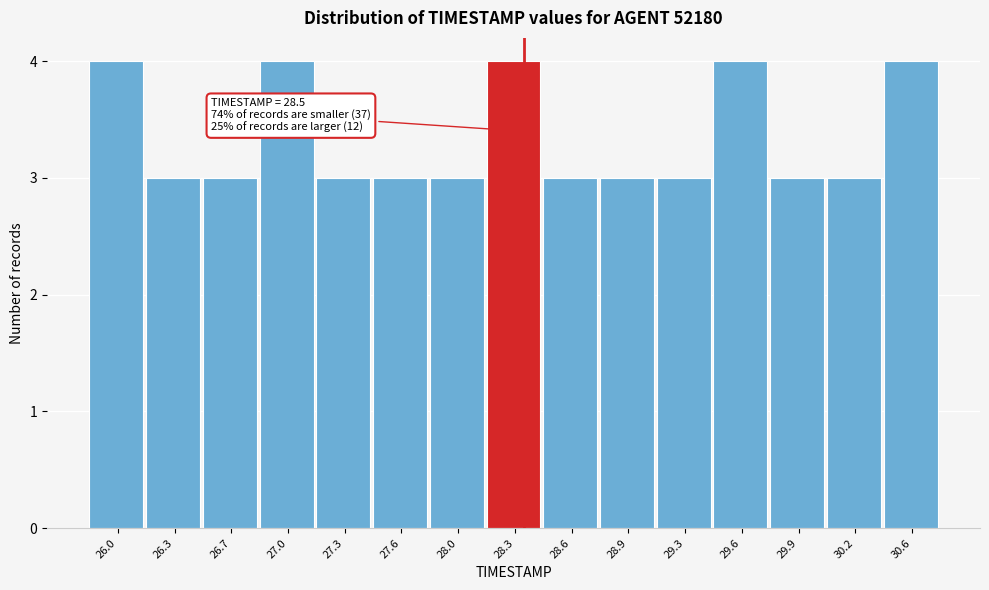

Reading left to right, transcribe all the data shown in this chart.

26.0=4	26.3=3	26.7=3	27.0=4	27.3=3	27.6=3	28.0=3	28.3=4	28.6=3	28.9=3	29.3=3	29.6=4	29.9=3	30.2=3	30.6=4